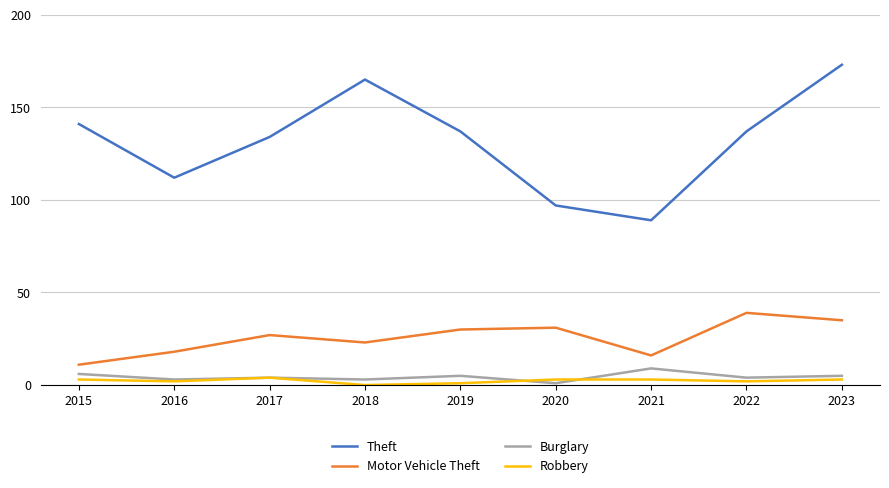

True or false: Motor Vehicle Theft has a value of 18 at 2019.

False